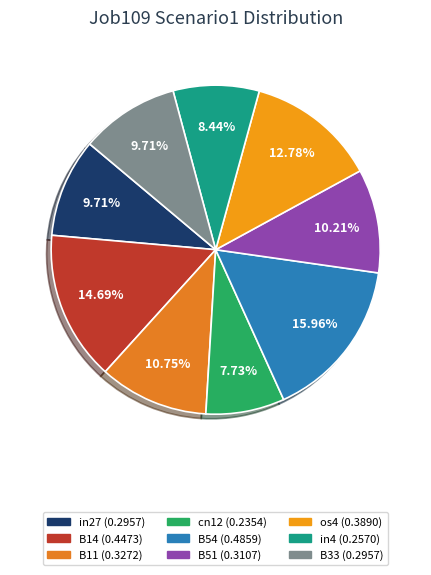

Rank the categories by value from lowest to highest.

cn12, in4, in27, B33, B51, B11, os4, B14, B54